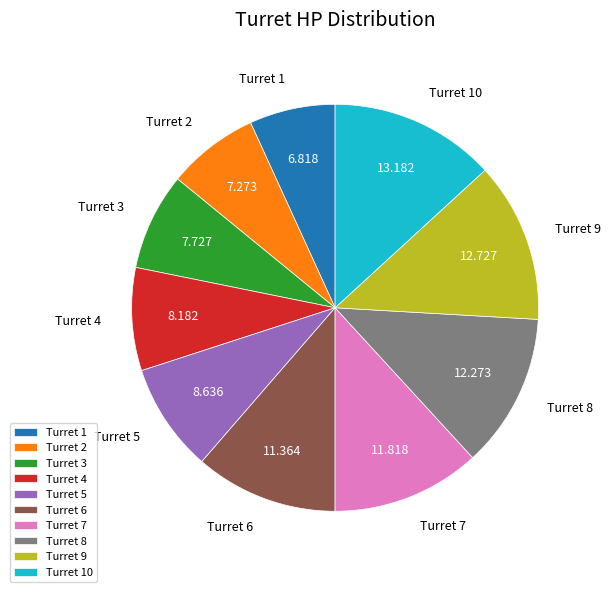

Does Turret 4 represent more than half of the total?

No